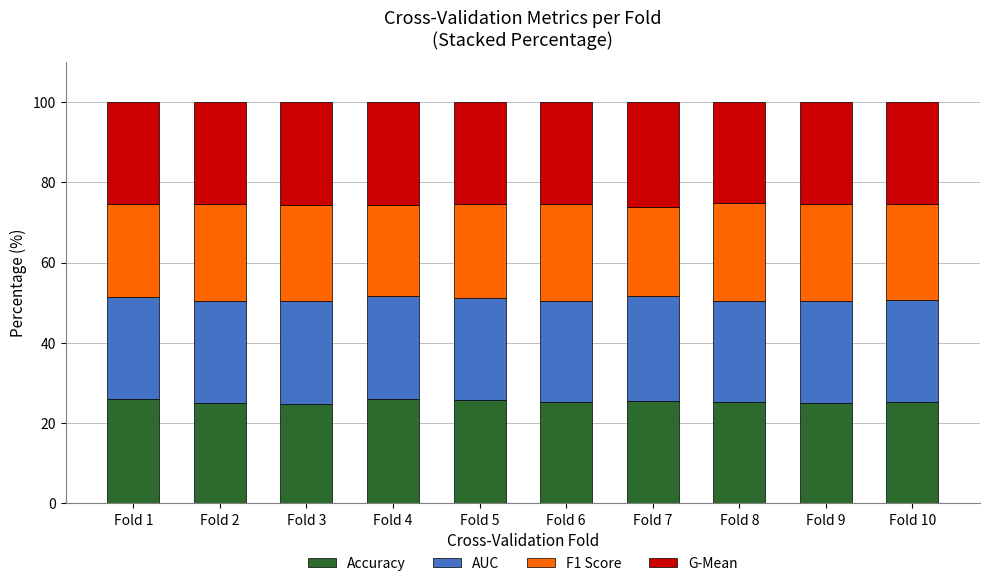

What is the minimum value for Accuracy?

24.9